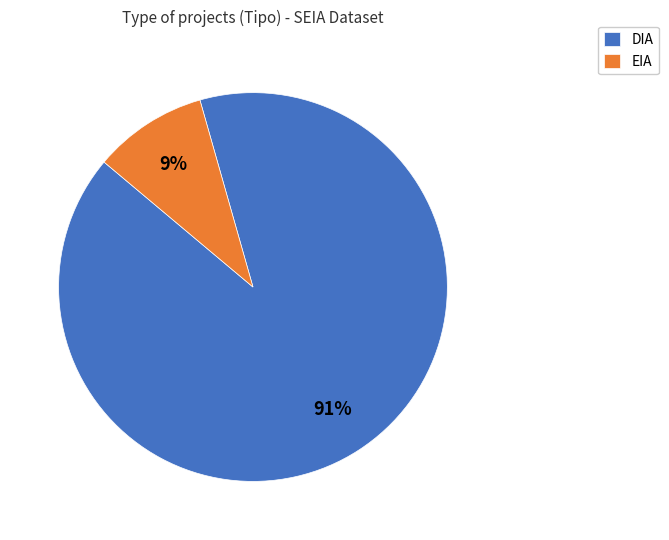

Which slice represents more than half of the pie?

DIA